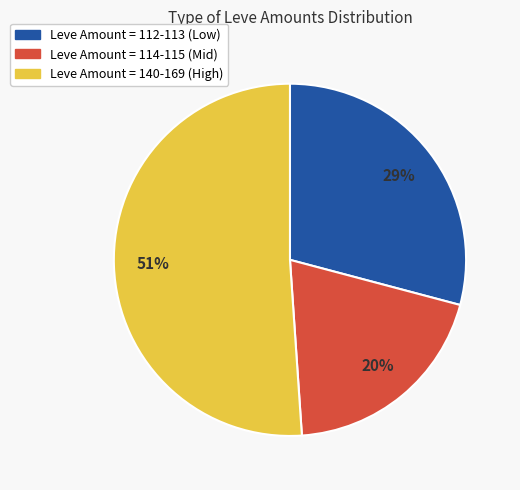

Is there any slice that represents more than half of the pie?

Yes